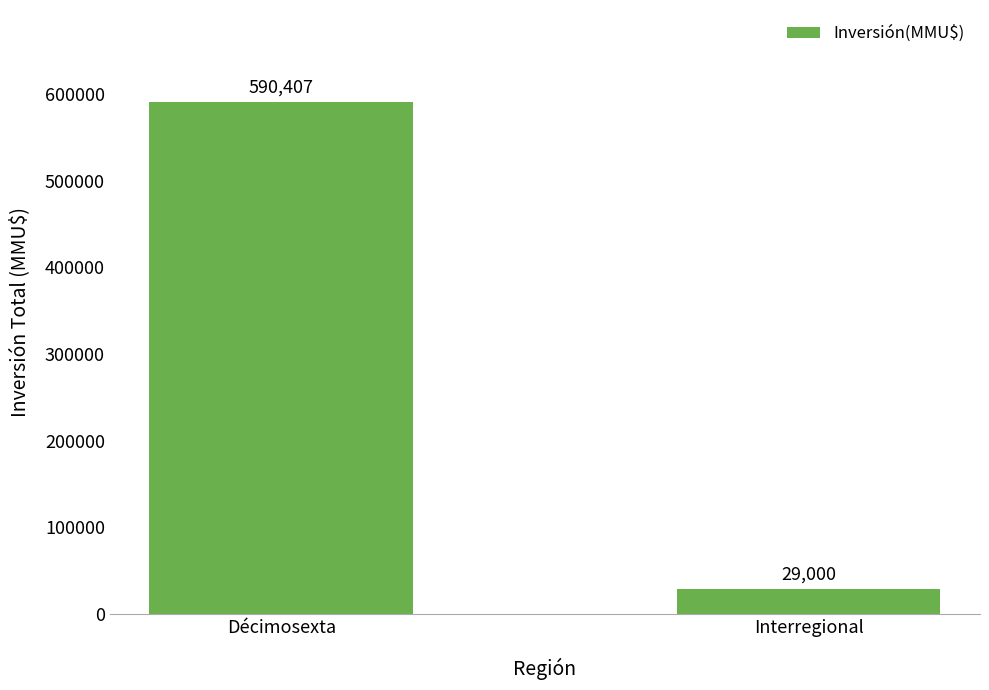

What is the approximate value at Interregional, to the nearest 50?

29000